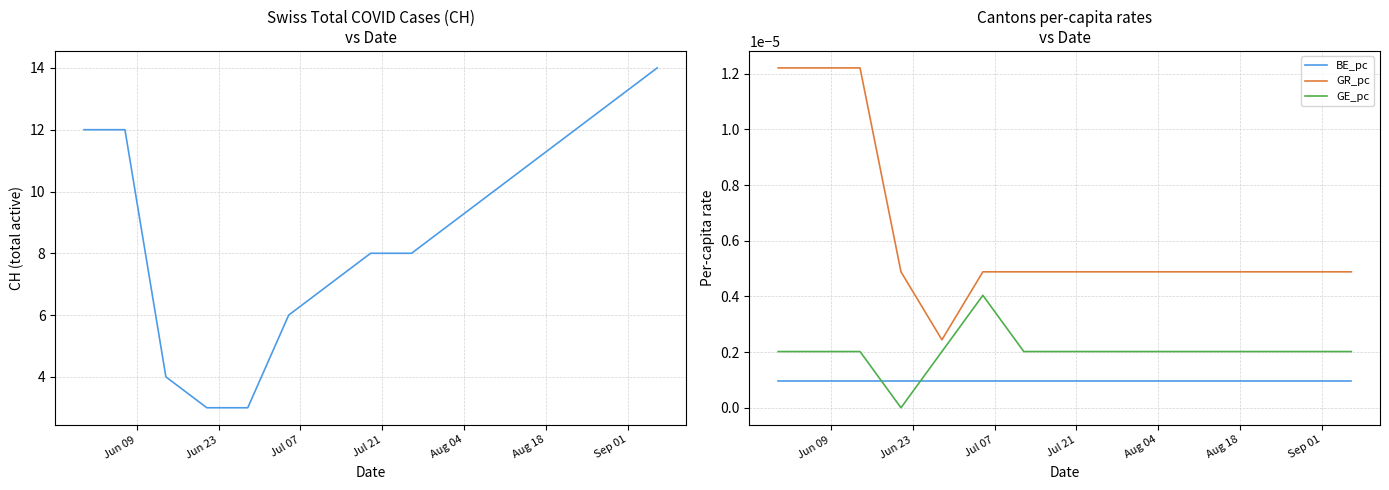

True or false: GE_pc and GR_pc cross at least once.

False